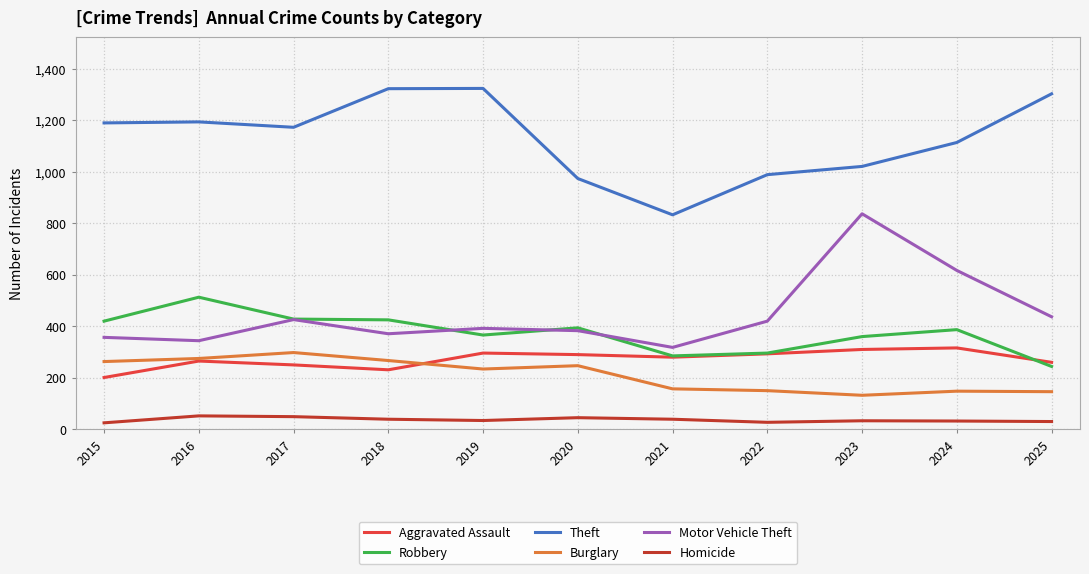

Is the value of Theft at 2019 greater than the value of Homicide at 2016?

Yes